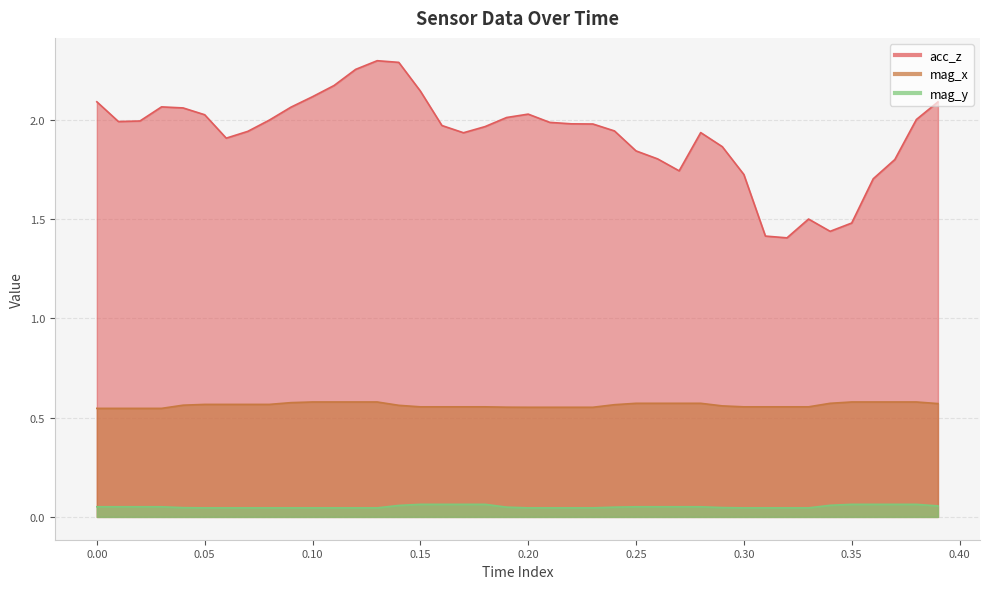

Count the number of data series in this chart.

3